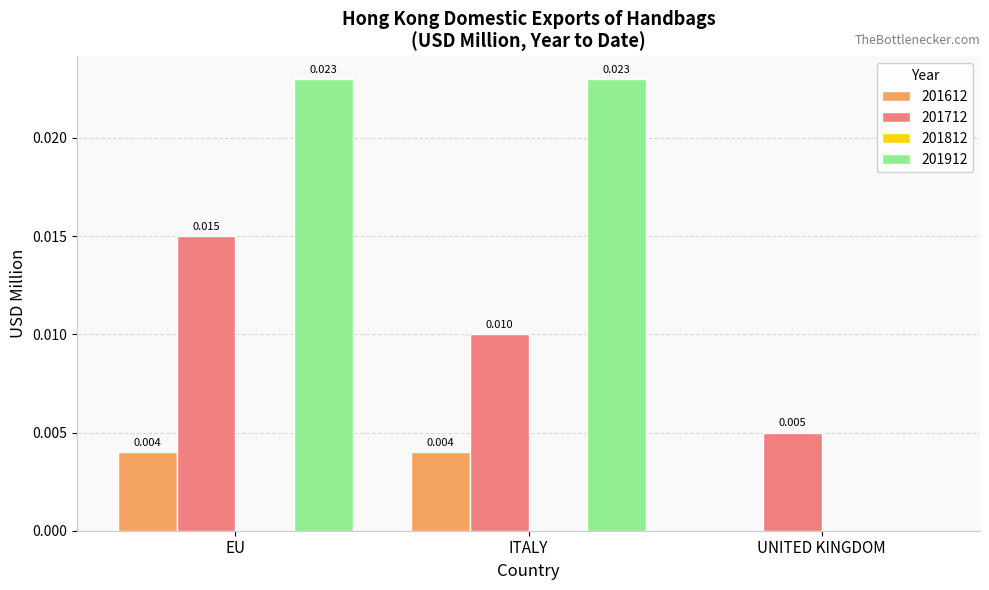

Where is 201712 nearest to the value 0?

UNITED KINGDOM